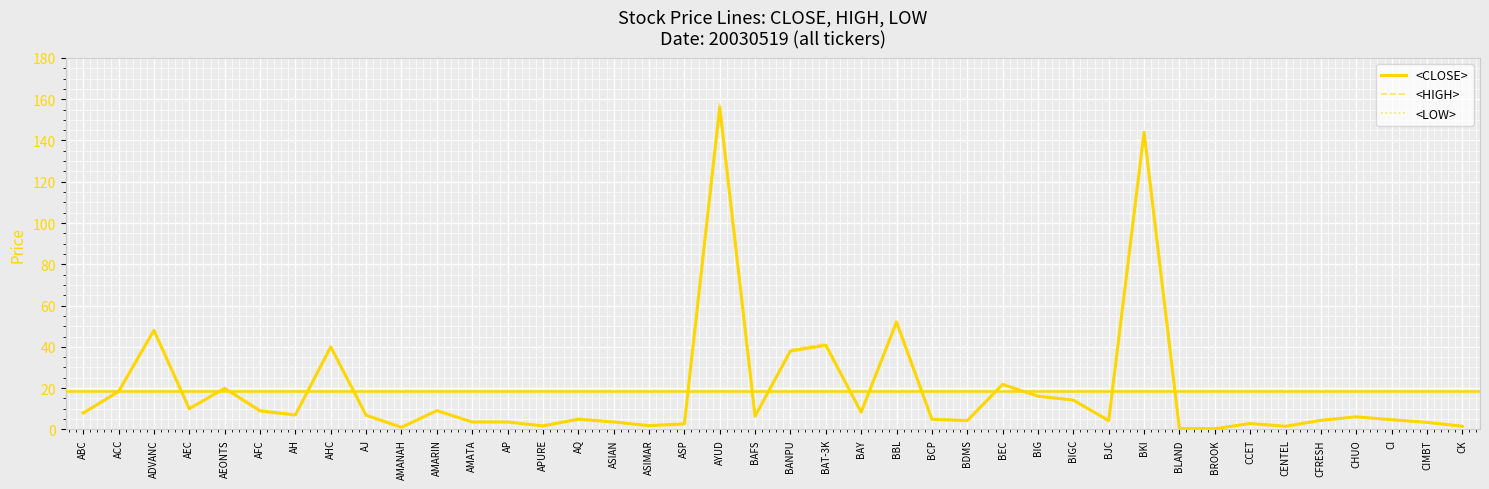

What is the maximum value for <HIGH>?

158.0